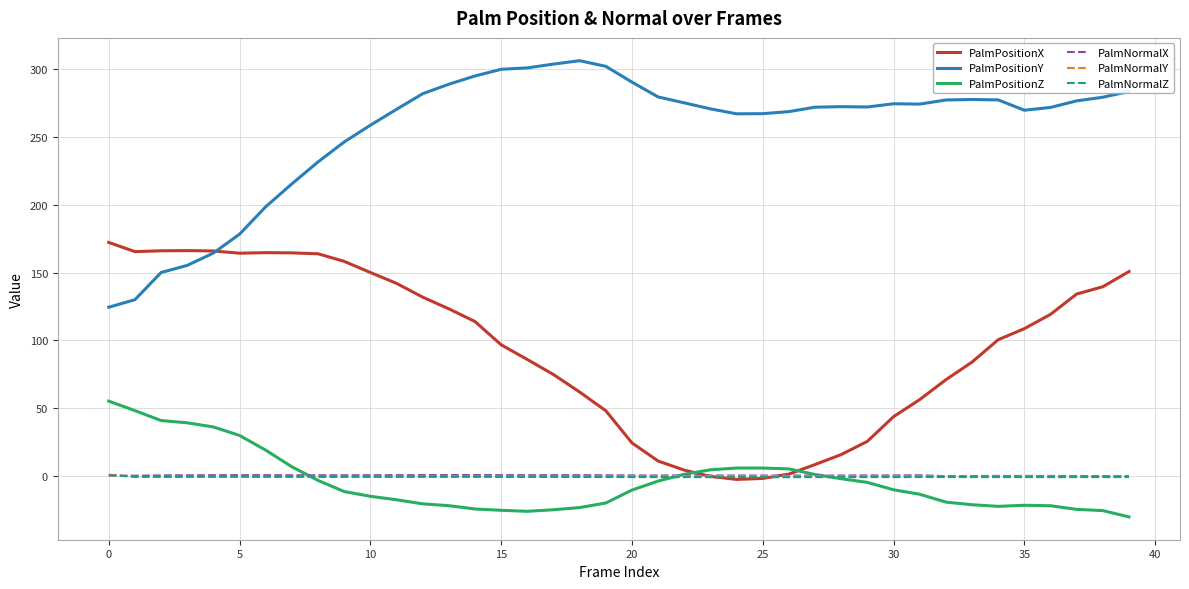

True or false: PalmPositionY and PalmNormalY intersect in this chart.

False